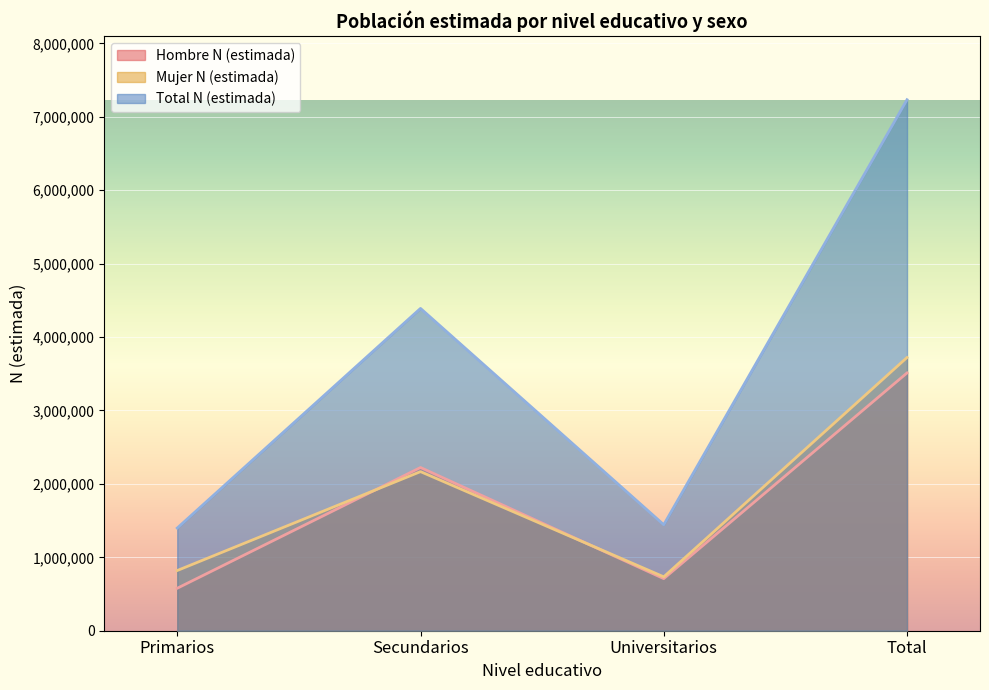

Where is Hombre N (estimada) nearest to the value 2044795?

Secundarios